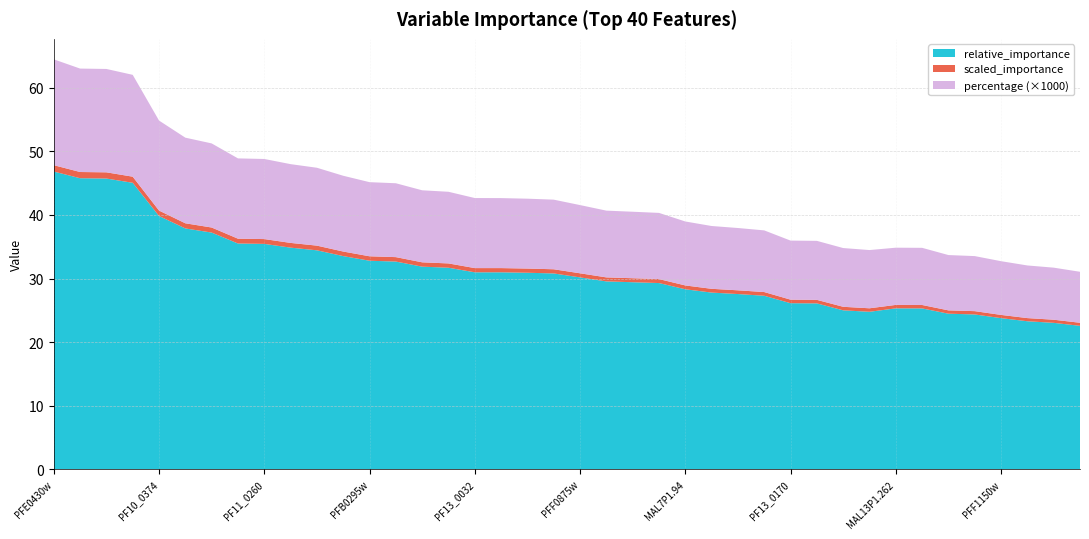

Reading left to right, what are all the values shown in this chart?

relative_importance: PFE0430w=46.8	PF11_0435=45.8	PFD0470c=45.7	PF14_0071=45.1	PF10_0374=39.8	PFF0200c=37.9	PFC0400w=37.2	PFB0920w=35.5	PF11_0260=35.5	PFE0815w=34.9	MAL13P1.124=34.4	PFE1390w=33.5	PFB0295w=32.8	PFC0090w=32.7	PFL0580w=31.9	PF11_0290=31.7	PF13_0032=31.0	PFA0330w=31.0	PF14_0593=30.9	PF10_0111=30.8	PFF0875w=30.2	PF13_0219=29.6	PF14_0112=29.4	PFF0965c=29.3	MAL7P1.94=28.3	PF11_0087=27.8	MAL13P1.206=27.6	PFE0450w=27.3	PF13_0170=26.1	PFE1280w=26.1	MAL13P1.179=25.0	MAL7P1.18=24.8	MAL13P1.262=25.3	PFC0760c=25.3	PF13_0095=24.5	PF14_0642=24.4	PFF1150w=23.8	PFE1340w=23.3	PF14_0730=23.0	PF14_0713=22.6
scaled_importance: PFE0430w=1.0	PF11_0435=1.0	PFD0470c=1.0	PF14_0071=1.0	PF10_0374=0.9	PFF0200c=0.8	PFC0400w=0.8	PFB0920w=0.8	PF11_0260=0.8	PFE0815w=0.7	MAL13P1.124=0.7	PFE1390w=0.7	PFB0295w=0.7	PFC0090w=0.7	PFL0580w=0.7	PF11_0290=0.7	PF13_0032=0.7	PFA0330w=0.7	PF14_0593=0.7	PF10_0111=0.7	PFF0875w=0.6	PF13_0219=0.6	PF14_0112=0.6	PFF0965c=0.6	MAL7P1.94=0.6	PF11_0087=0.6	MAL13P1.206=0.6	PFE0450w=0.6	PF13_0170=0.6	PFE1280w=0.6	MAL13P1.179=0.6	MAL7P1.18=0.6	MAL13P1.262=0.5	PFC0760c=0.5	PF13_0095=0.5	PF14_0642=0.5	PFF1150w=0.5	PFE1340w=0.5	PF14_0730=0.5	PF14_0713=0.5
percentage: PFE0430w=0.0	PF11_0435=0.0	PFD0470c=0.0	PF14_0071=0.0	PF10_0374=0.0	PFF0200c=0.0	PFC0400w=0.0	PFB0920w=0.0	PF11_0260=0.0	PFE0815w=0.0	MAL13P1.124=0.0	PFE1390w=0.0	PFB0295w=0.0	PFC0090w=0.0	PFL0580w=0.0	PF11_0290=0.0	PF13_0032=0.0	PFA0330w=0.0	PF14_0593=0.0	PF10_0111=0.0	PFF0875w=0.0	PF13_0219=0.0	PF14_0112=0.0	PFF0965c=0.0	MAL7P1.94=0.0	PF11_0087=0.0	MAL13P1.206=0.0	PFE0450w=0.0	PF13_0170=0.0	PFE1280w=0.0	MAL13P1.179=0.0	MAL7P1.18=0.0	MAL13P1.262=0.0	PFC0760c=0.0	PF13_0095=0.0	PF14_0642=0.0	PFF1150w=0.0	PFE1340w=0.0	PF14_0730=0.0	PF14_0713=0.0